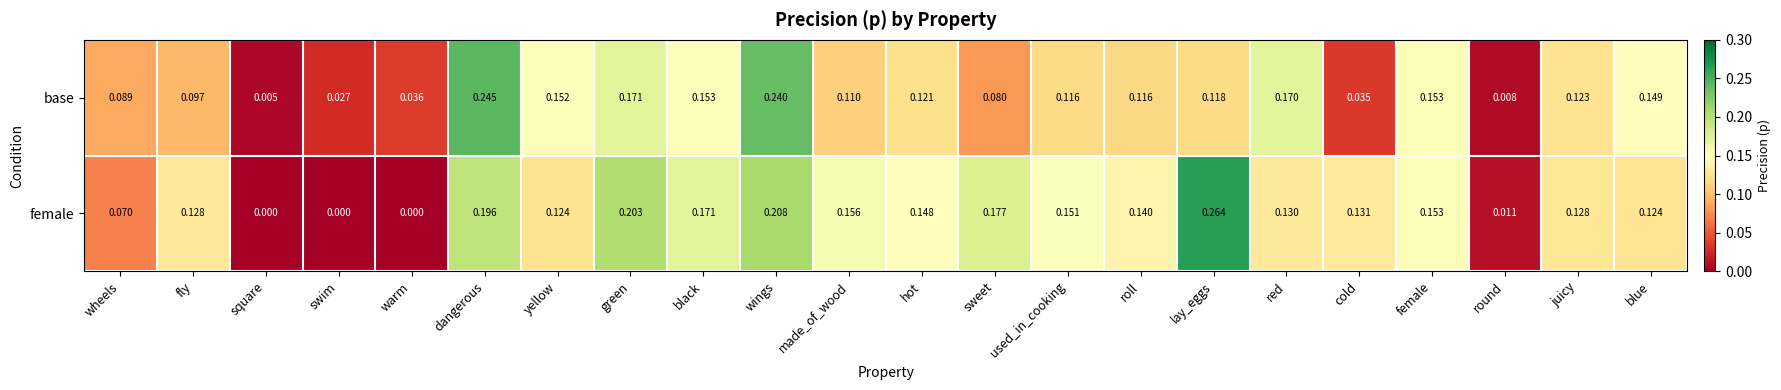

At which label is base closest to 0?

square